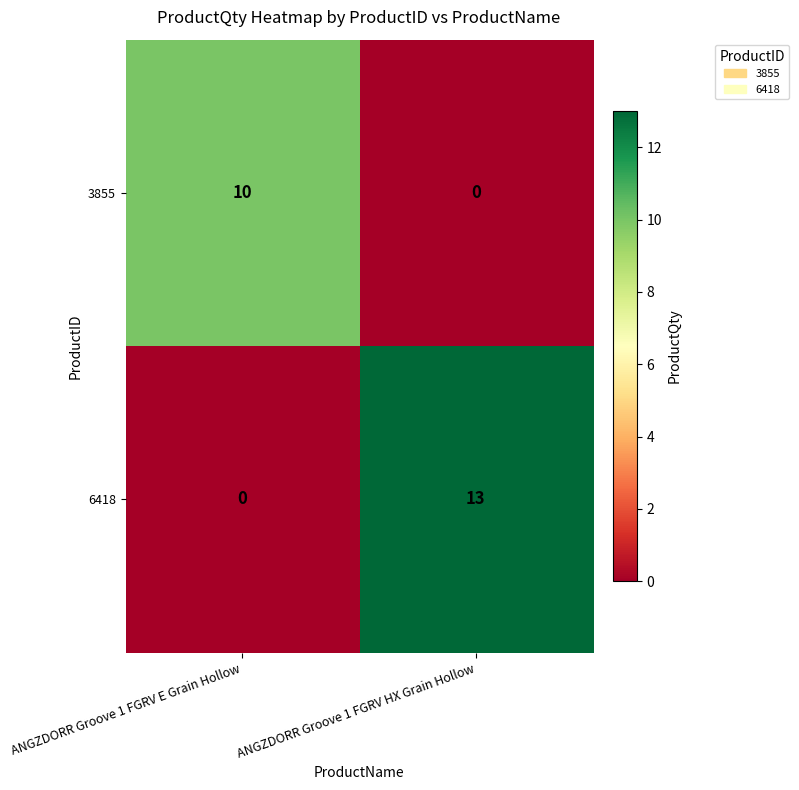

Is it true that 3855 equals 17 at ANGZDORR Groove 1 FGRV E Grain Hollow?

False